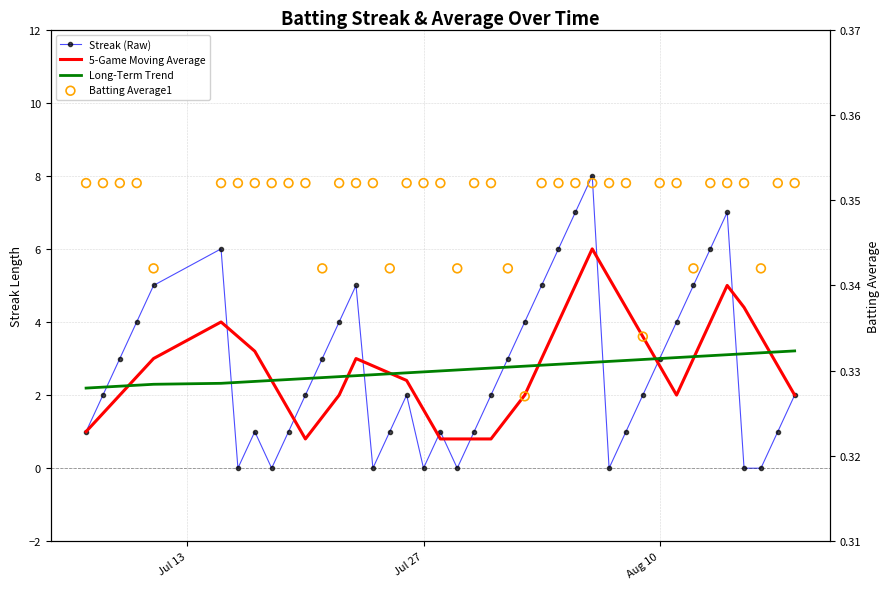

Which series contains the lowest Y value?

Streak (Raw)